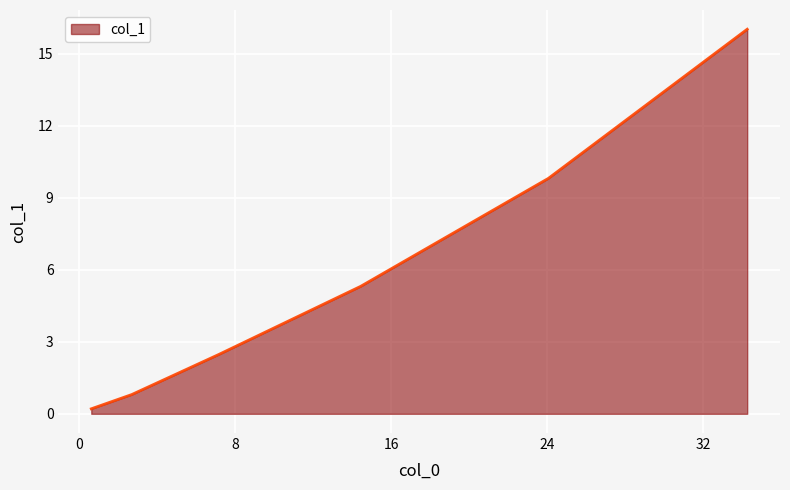

True or false: there are more than 2 points higher than both neighbors.

False